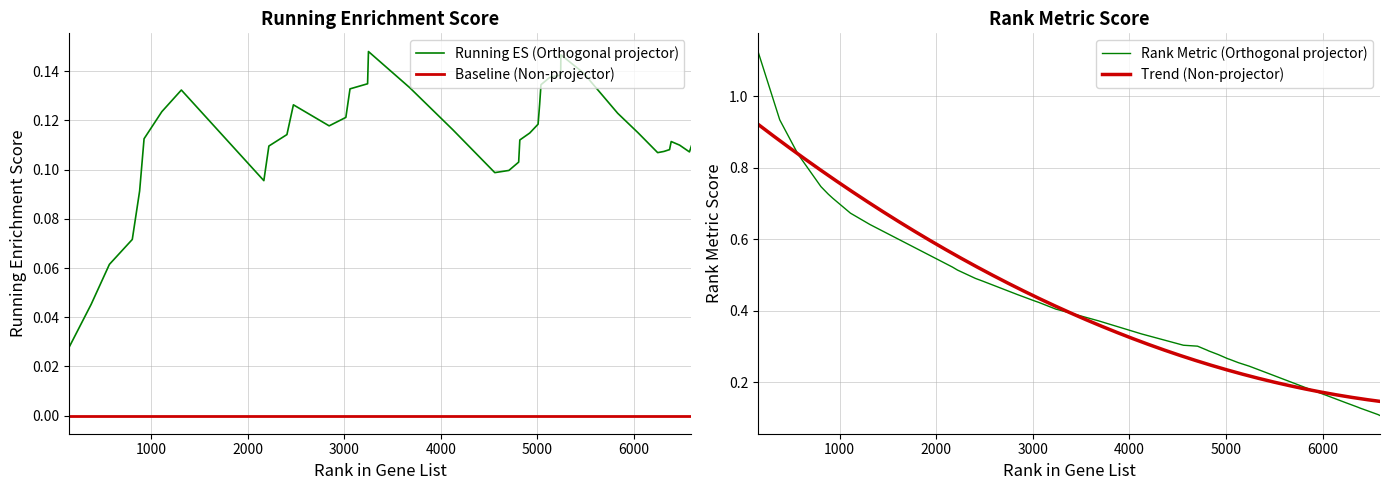

Which series has the widest spread of values?

RANK METRIC SCORE